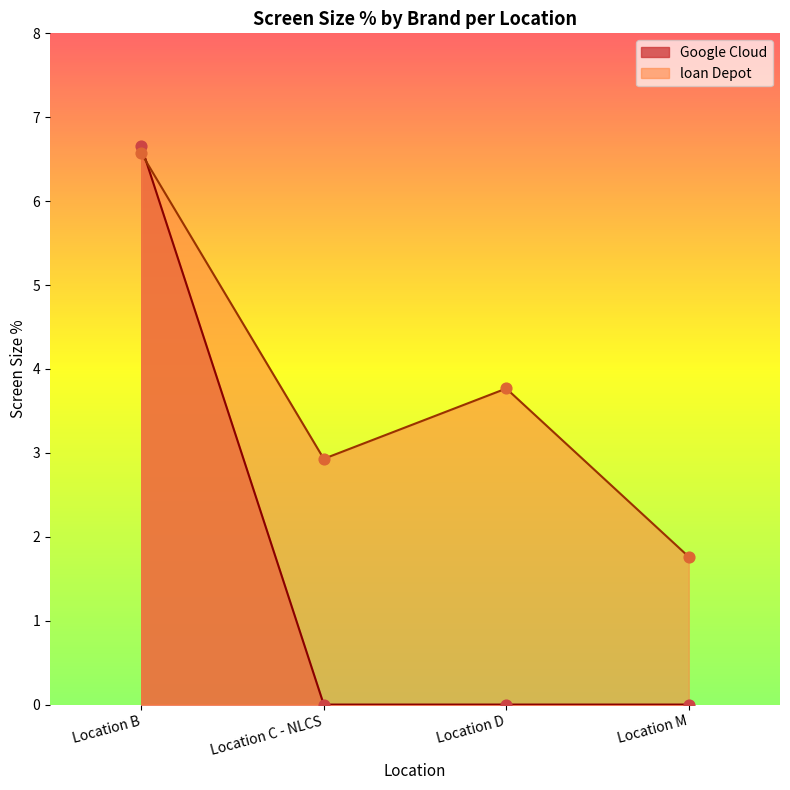

Which series has the largest total across all categories?

loan Depot